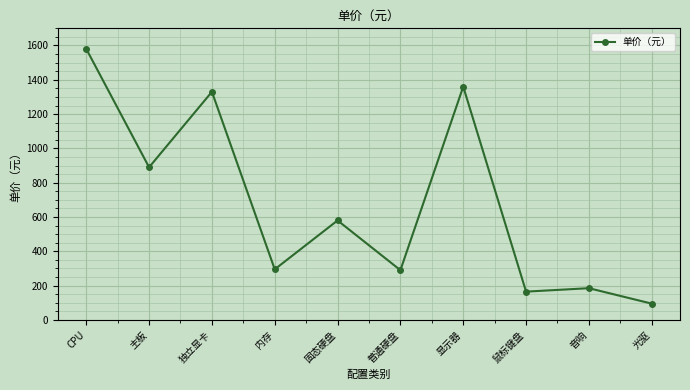

Count the number of data series in this chart.

1